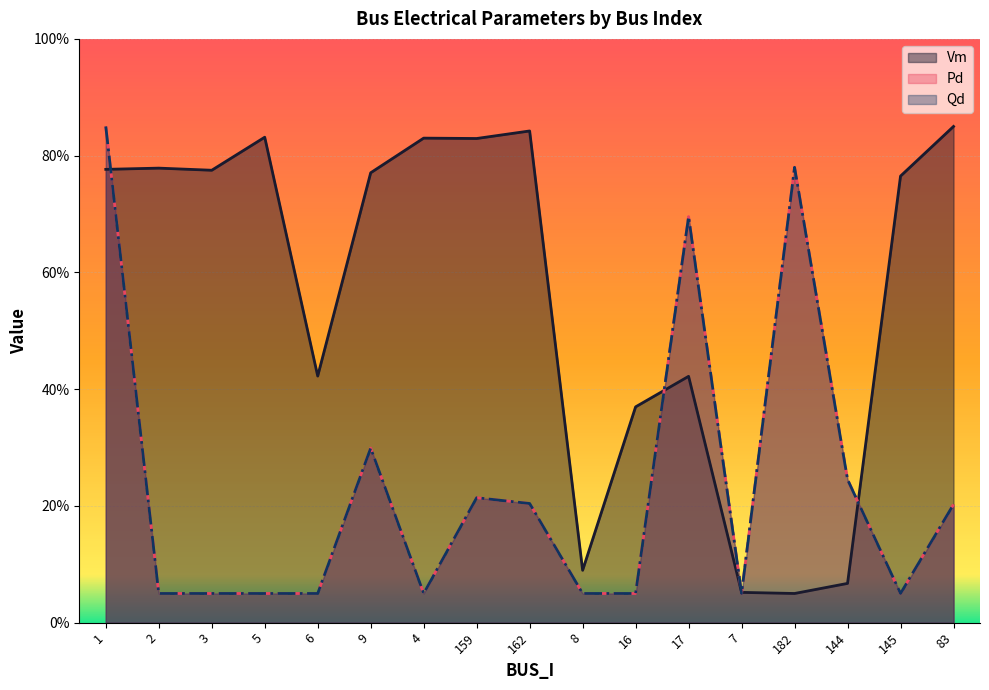

At which label does Pd reach its peak?

1